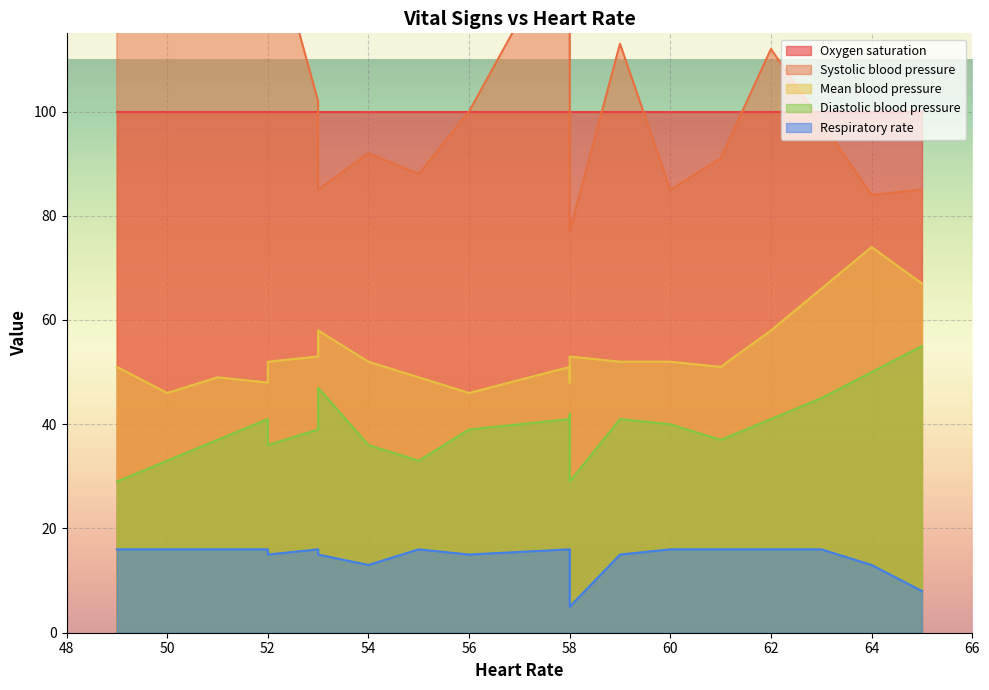

What position from the right is 12?

8